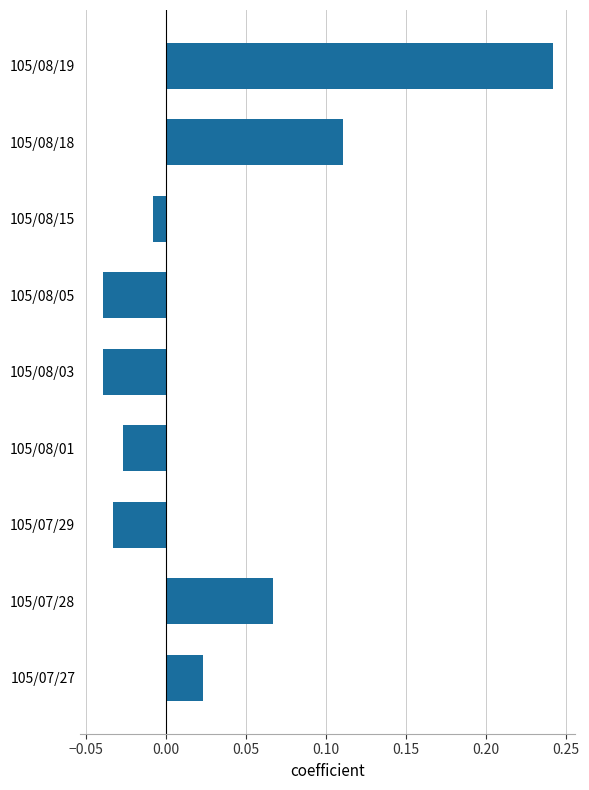

What is the difference between the maximum and minimum values?

0.3